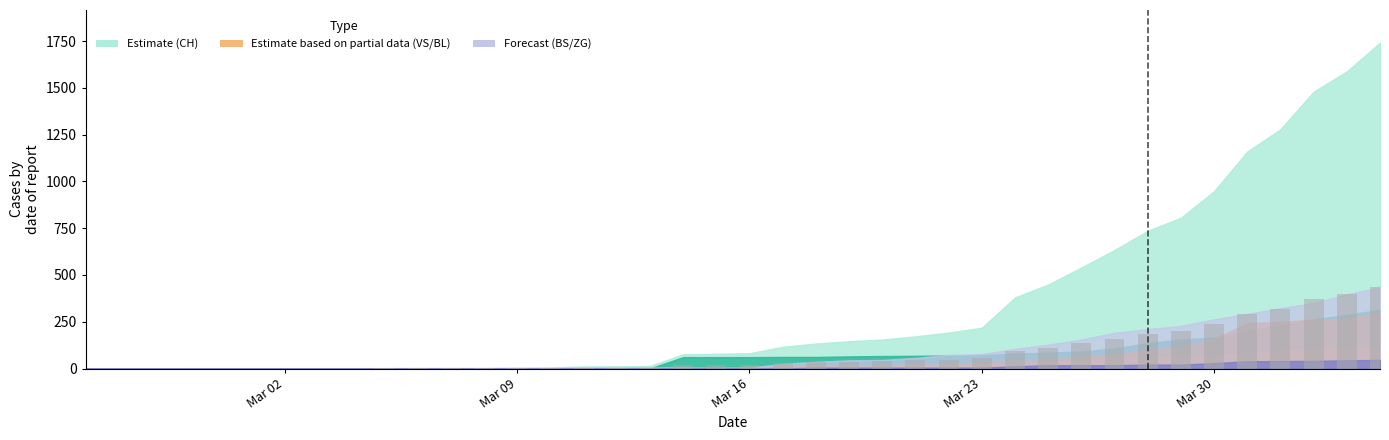

What is the maximum value shown in the chart?

435.5